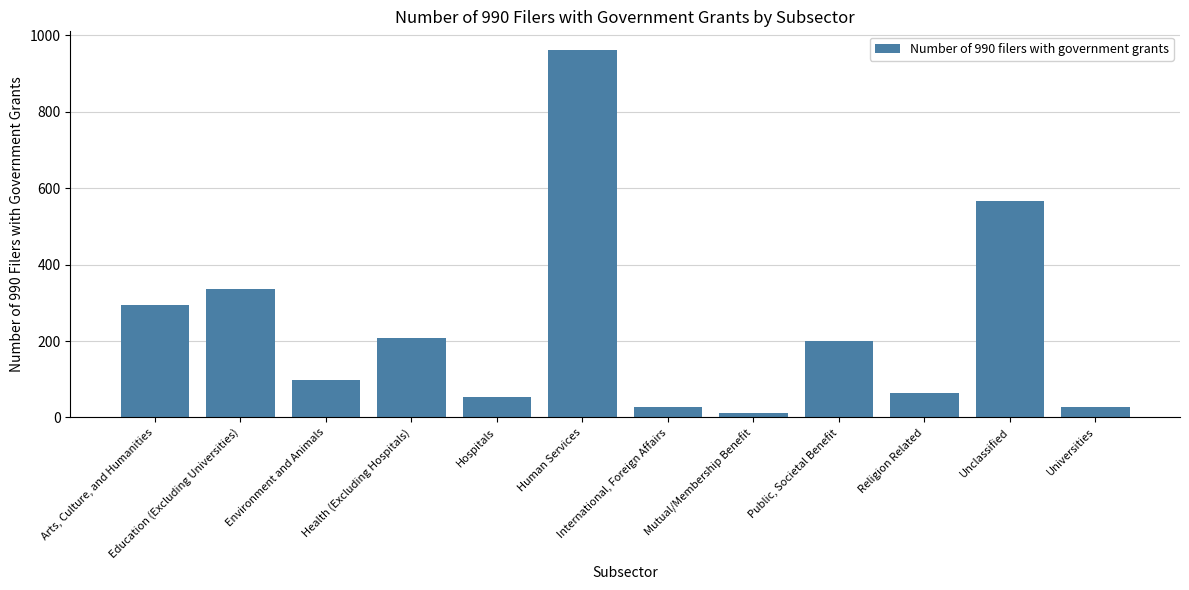

Reading right to left, list all the values displayed in this chart.

Universities=28	Unclassified=566	Religion Related=65	Public, Societal Benefit=201	Mutual/Membership Benefit=11	International, Foreign Affairs=28	Human Services=962	Hospitals=54	Health (Excluding Hospitals)=208	Environment and Animals=97	Education (Excluding Universities)=335	Arts, Culture, and Humanities=294